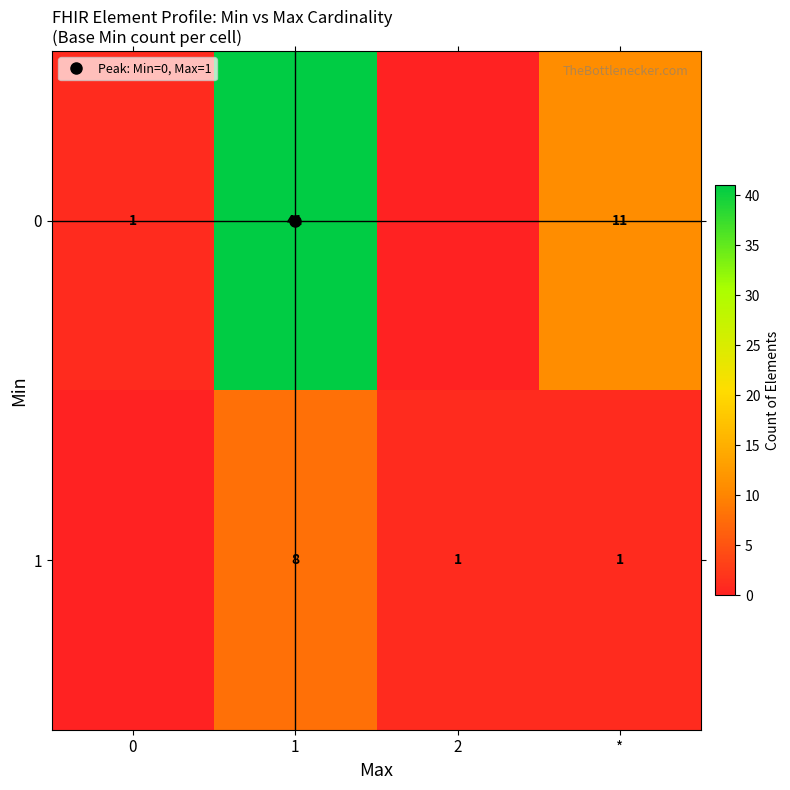

Is the value of 1 at * greater than the value of 0 at 2?

Yes